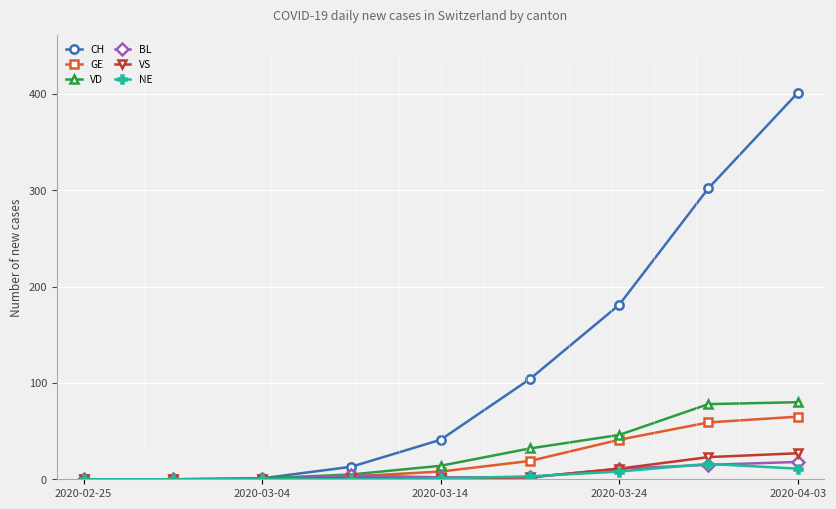

What is the maximum value for VS?

27